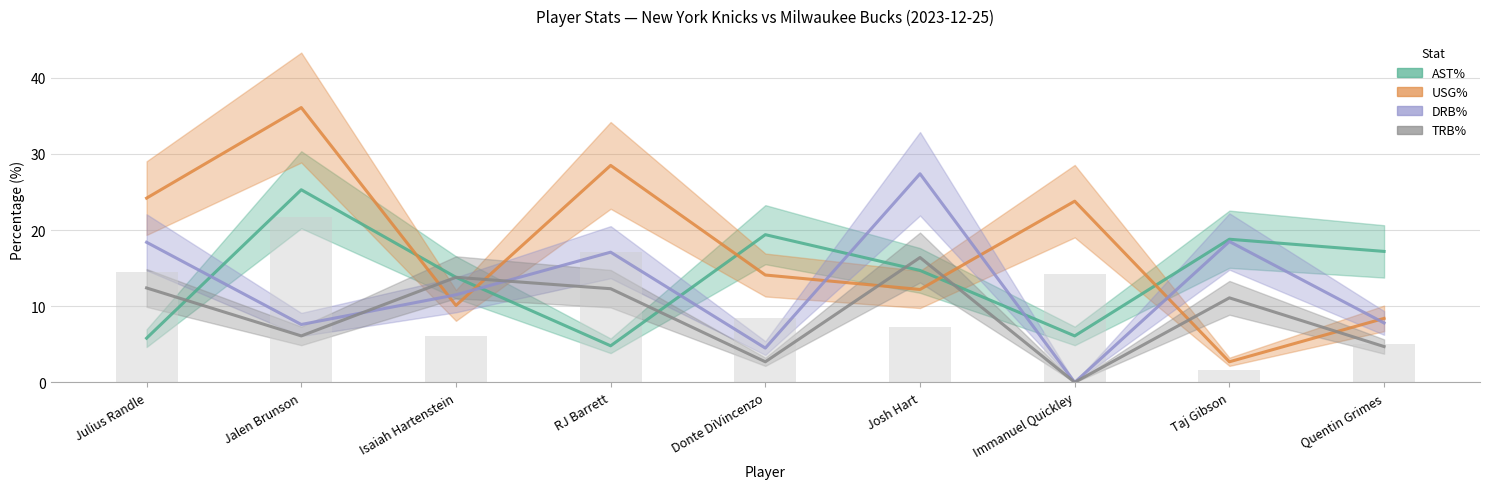

How many data points in AST% are less than 14?

4